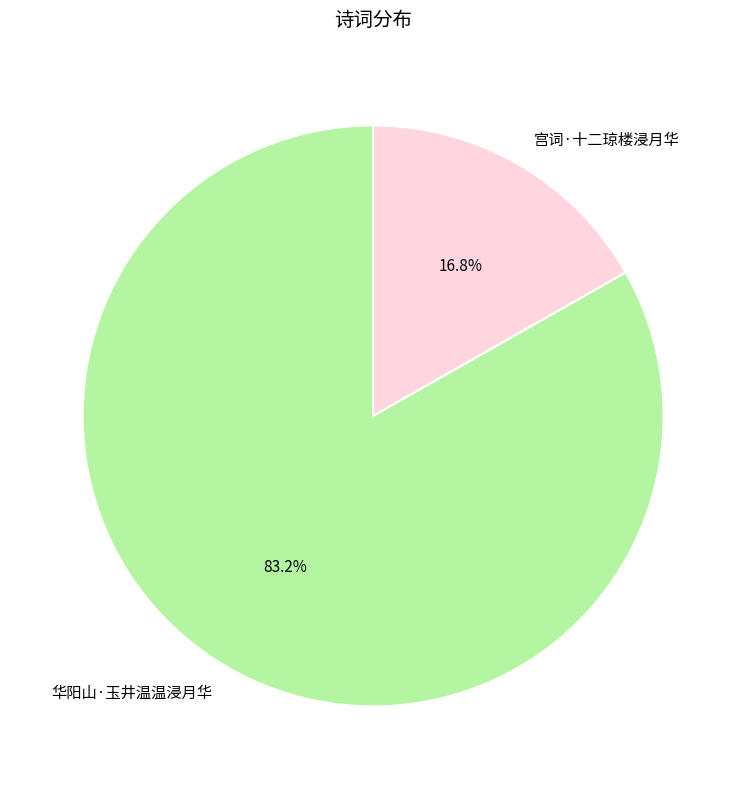

What is the largest slice in the pie chart?

华阳山·玉井温温浸月华